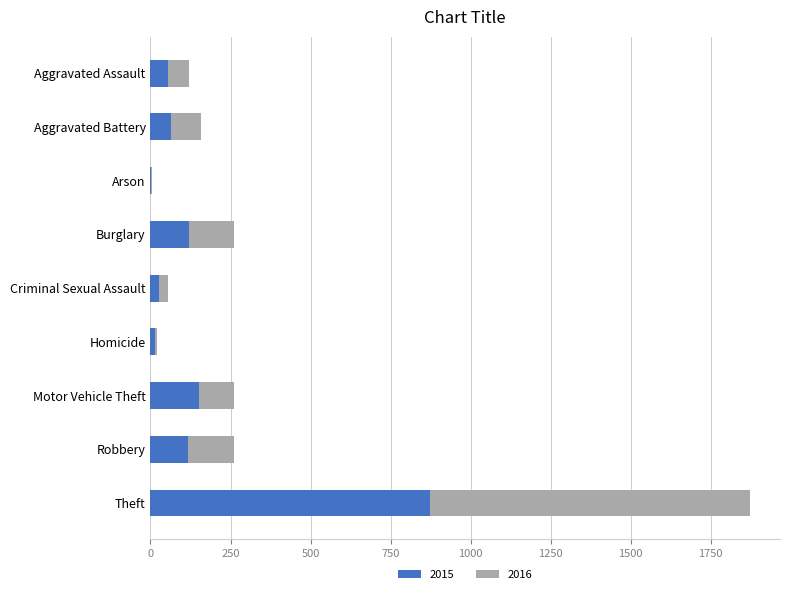

At which category is the sum across all series the highest?

Theft